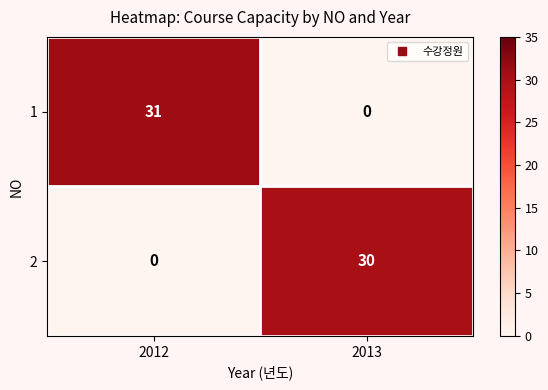

Where is 2 nearest to the value 15?

2012